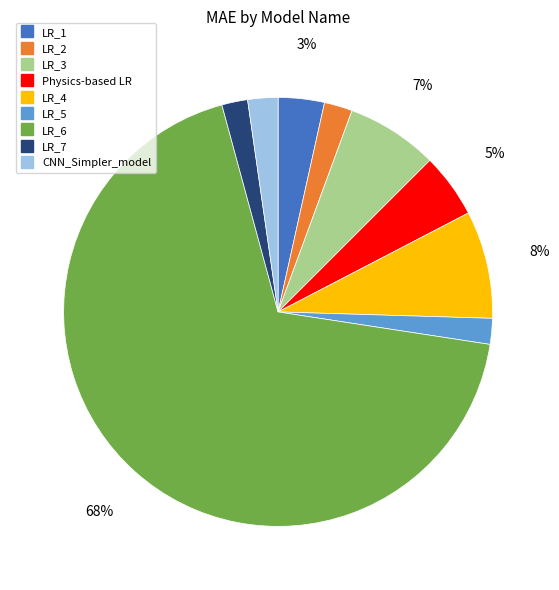

To the nearest percent, what is the average slice percentage?

11%